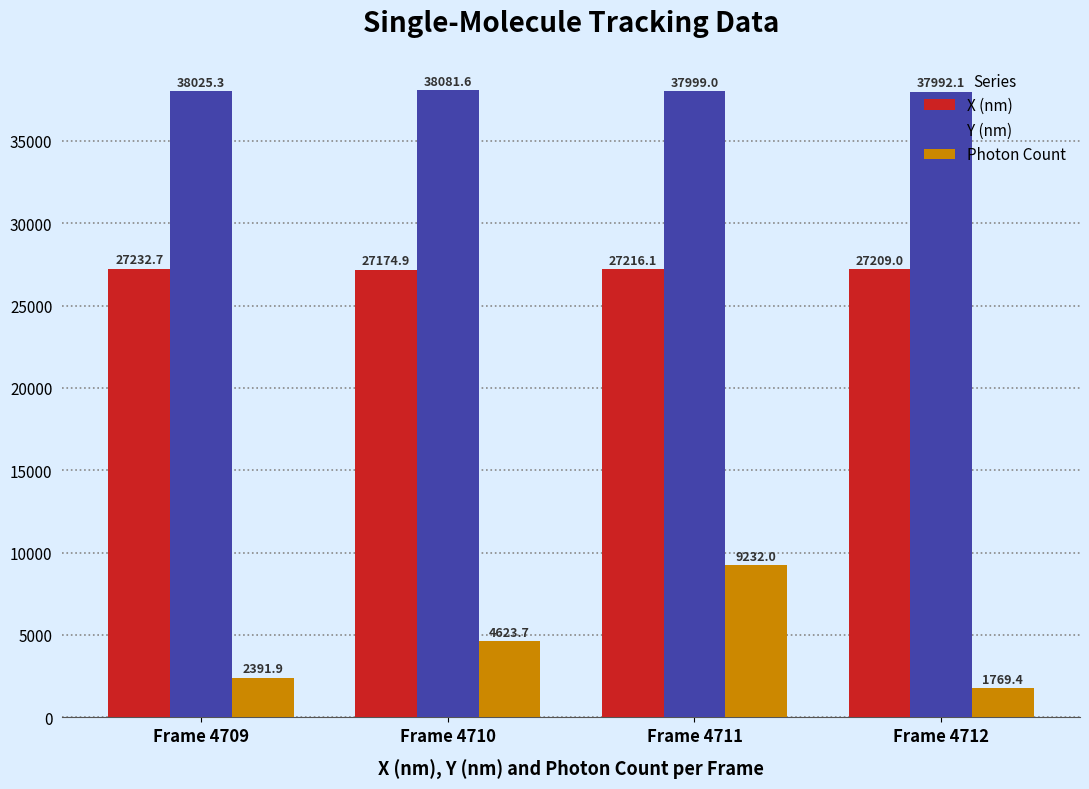

Which series has the largest total across all categories?

Y (nm)